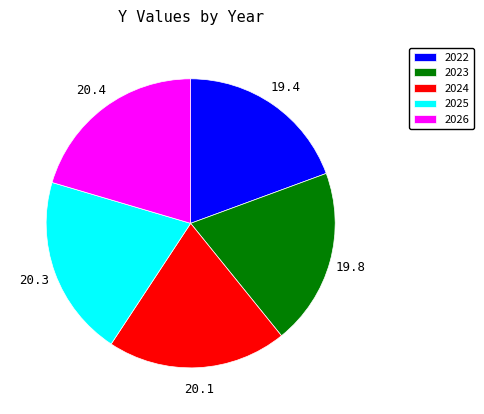

True or false: 2023 accounts for 8% of the total.

False